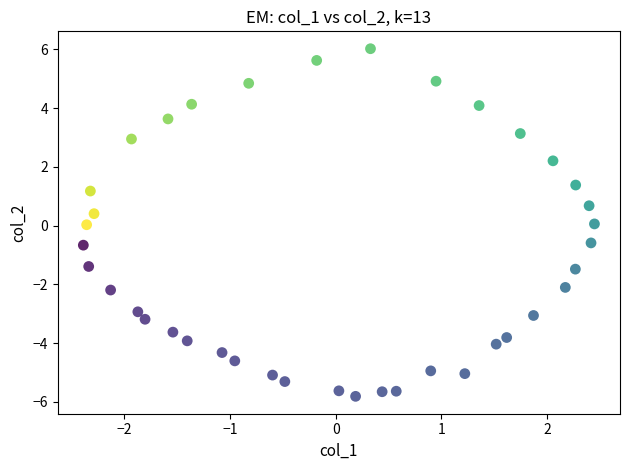

What is the range of Y values (max minus min)?

11.8